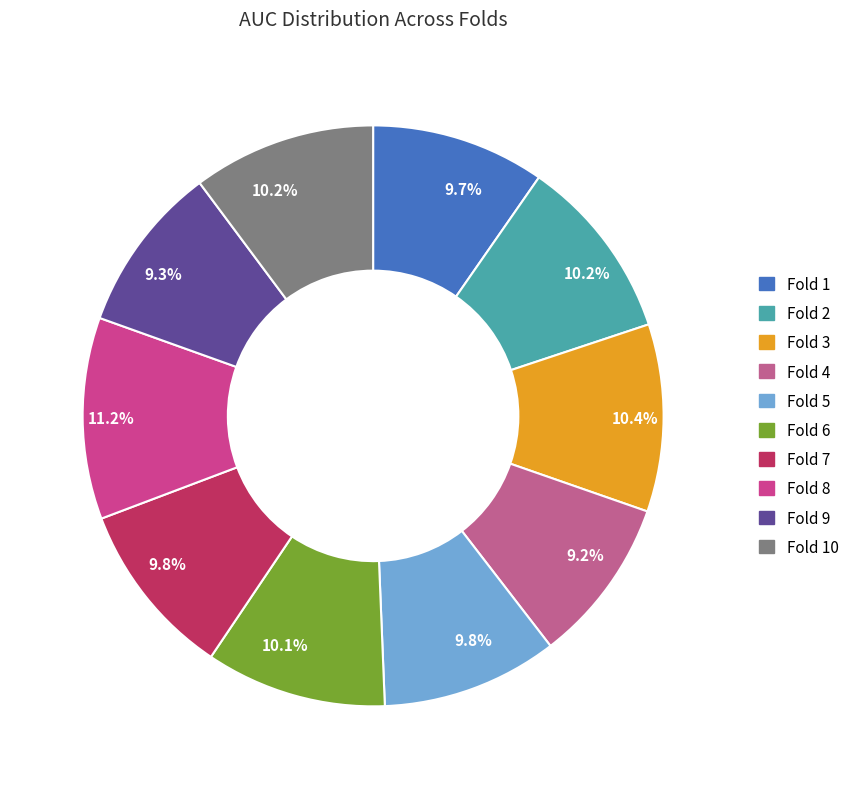

Is there any slice that represents more than half of the pie?

No